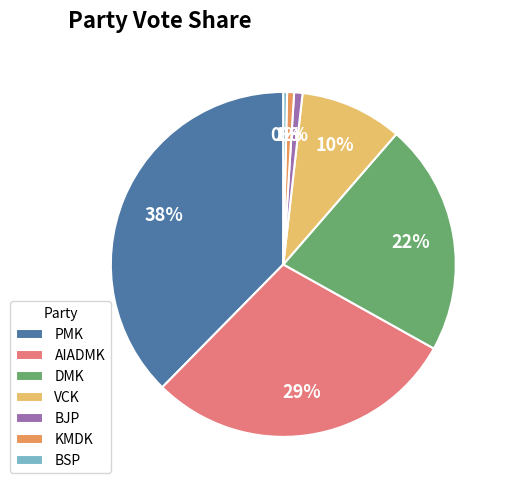

Which category has the biggest portion of the pie?

PMK